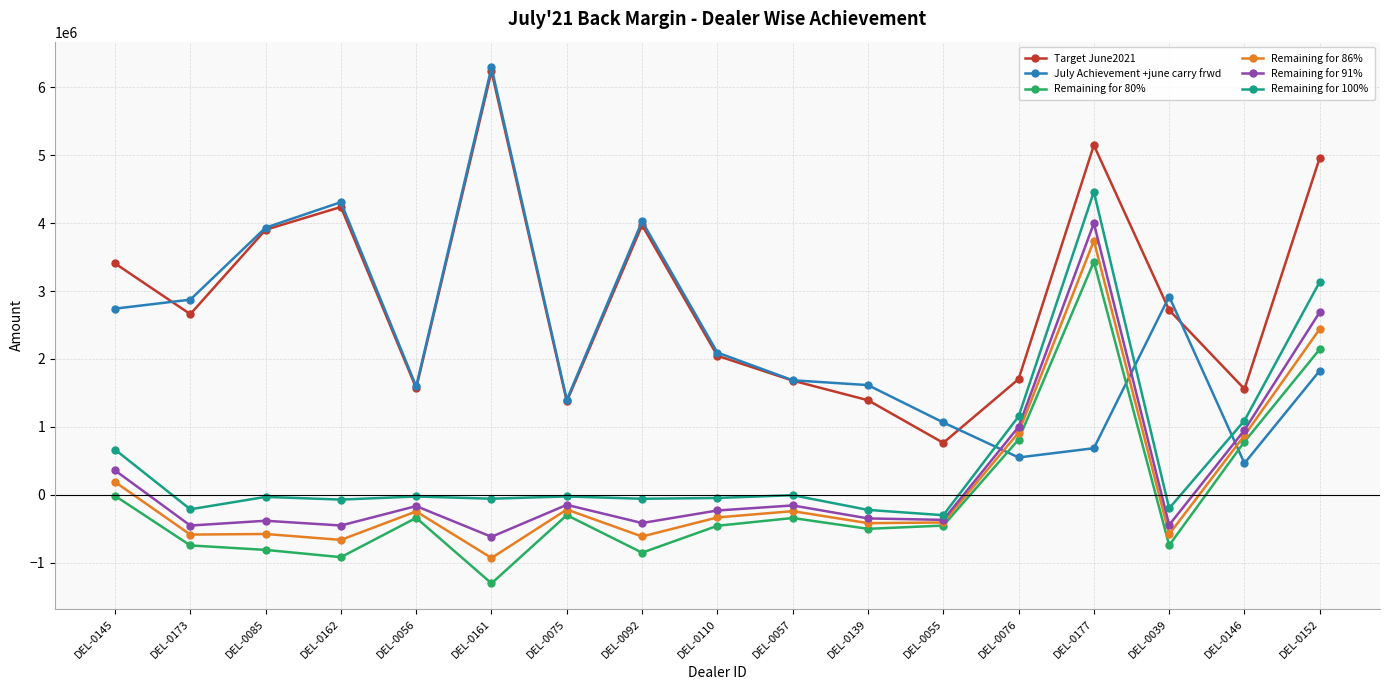

True or false: Remaining for 80% has more than 1 points higher than both neighbors.

True